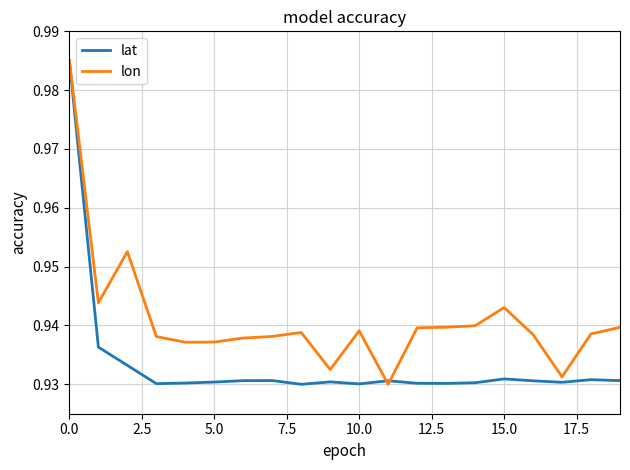

List the series in order of their overall mean, lowest first.

lat, lon